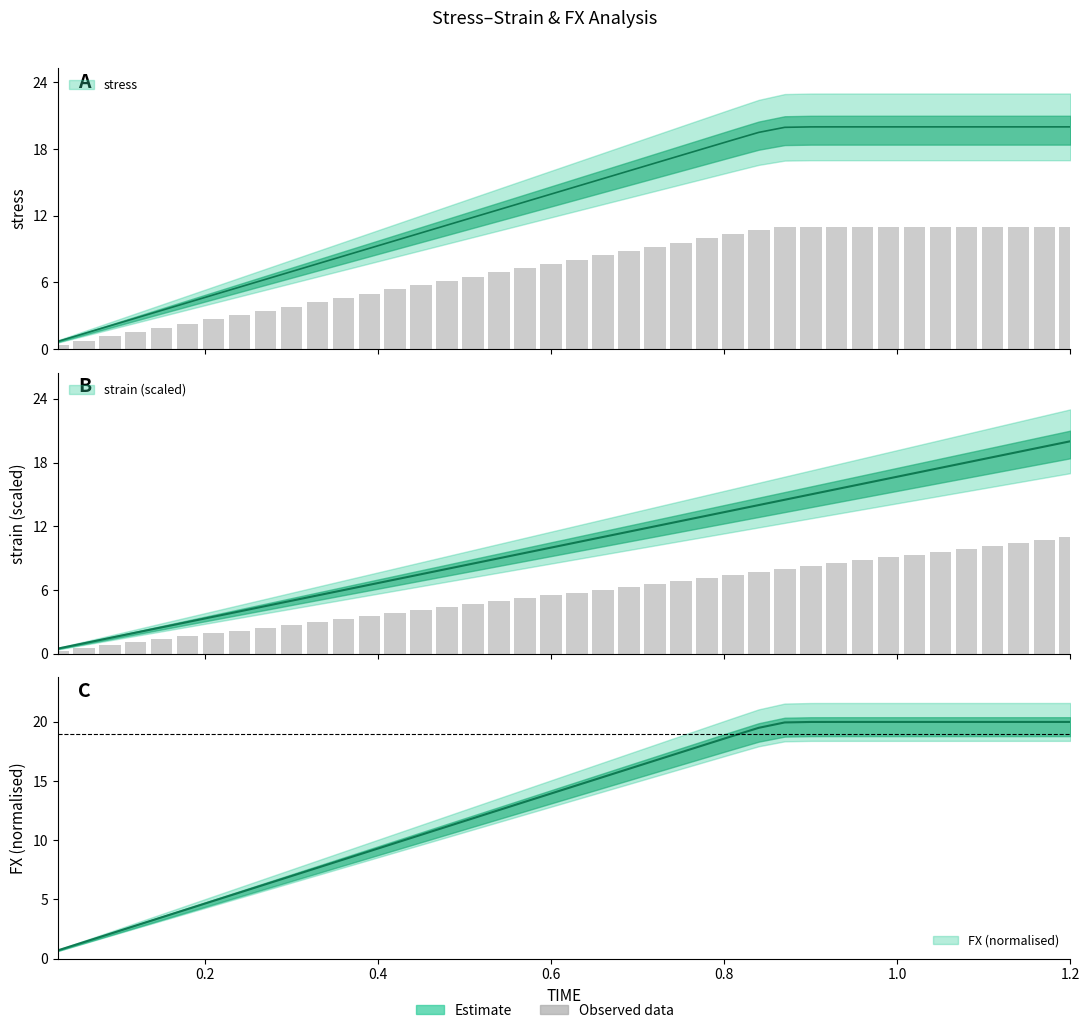

List the series in order of their peak value, lowest first.

stress, strain, FX